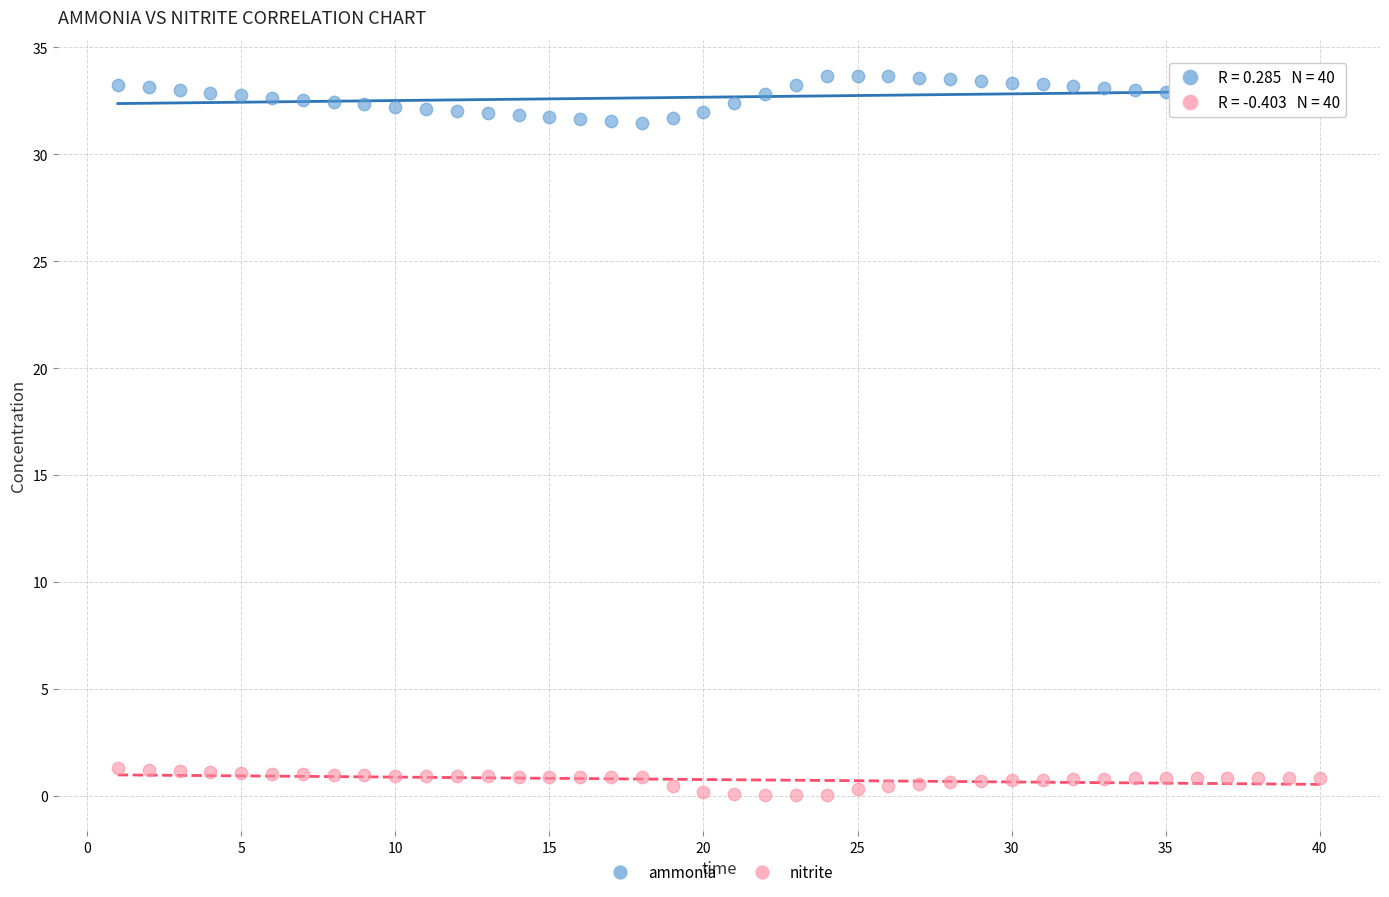

Which series reaches the maximum Y coordinate?

ammonia